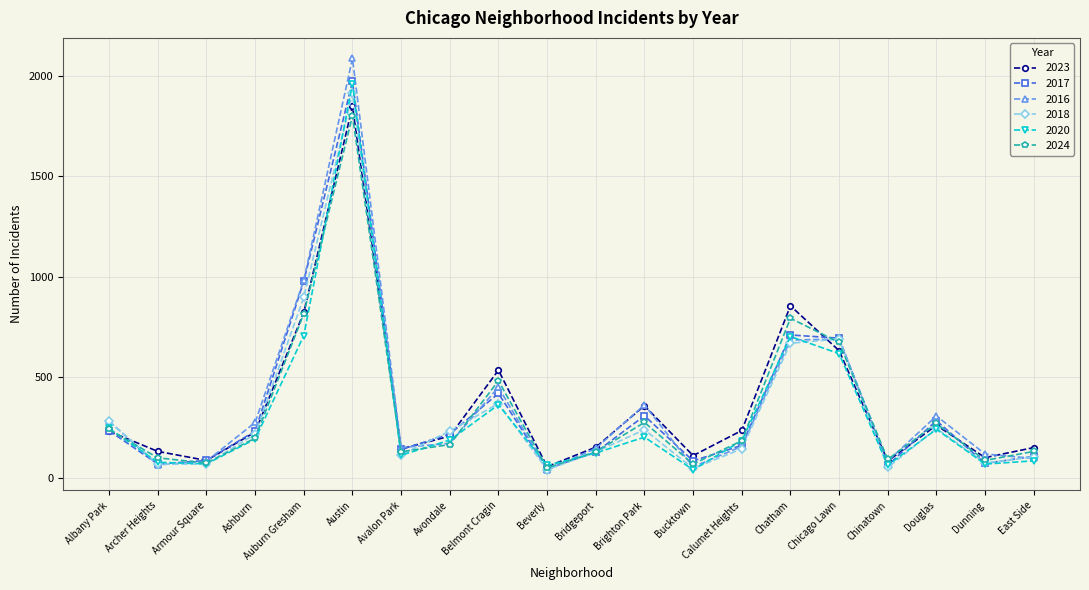

What are all the series names shown in the legend?

2023, 2017, 2016, 2018, 2020, 2024